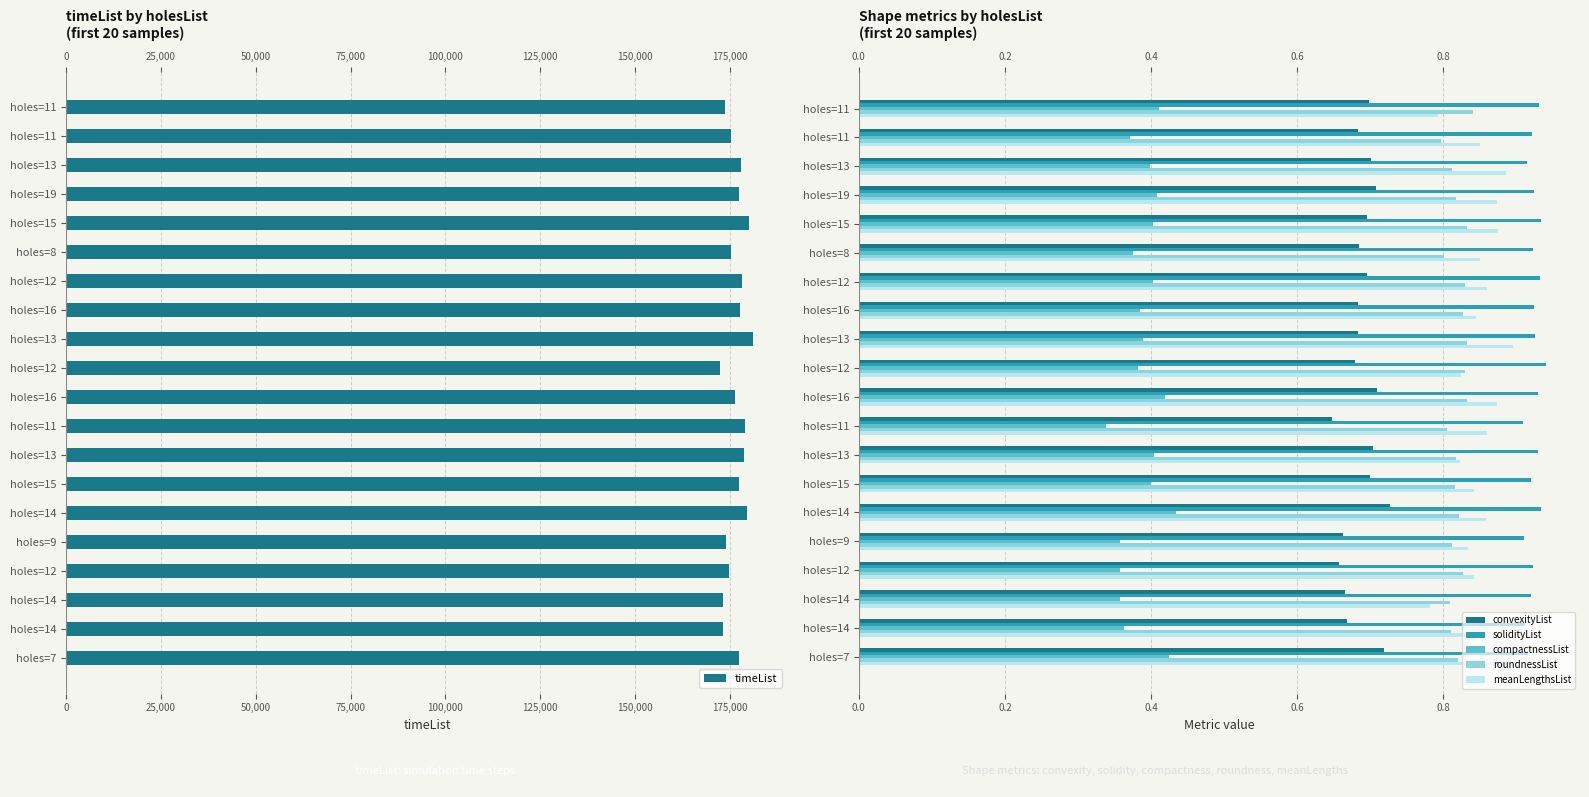

What are all the series names shown in the legend?

timeList, convexityList, solidityList, compactnessList, roundnessList, meanLengthsList